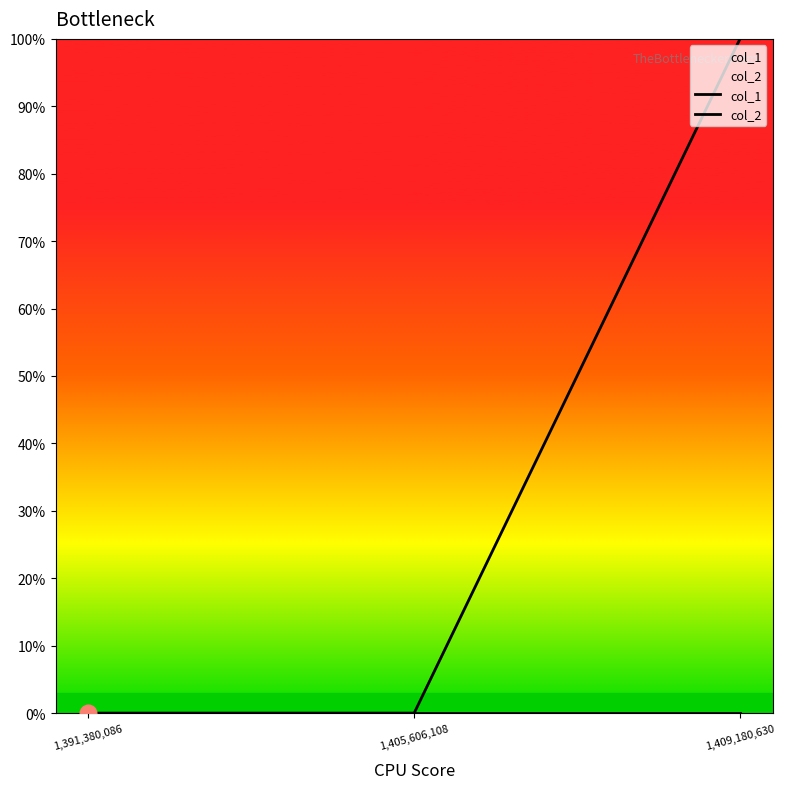

Where is col_1 nearest to the value 0?

1,391,380,086